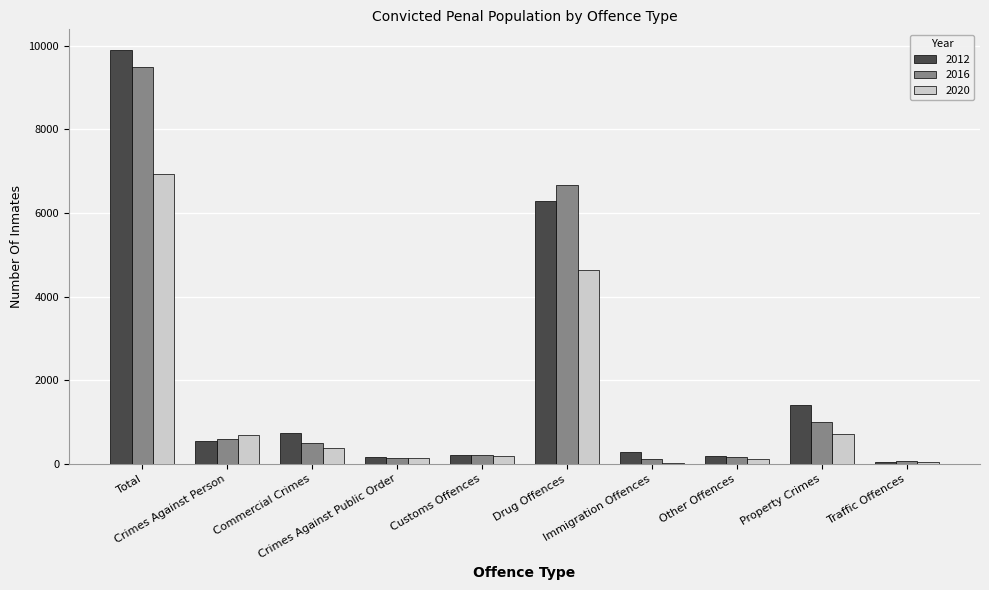

Count the number of data series in this chart.

3